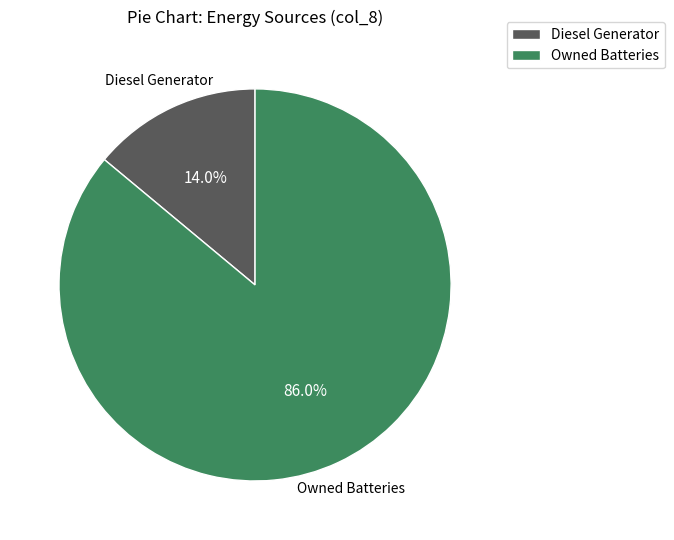

True or false: Owned Batteries accounts for 86% of the total.

True